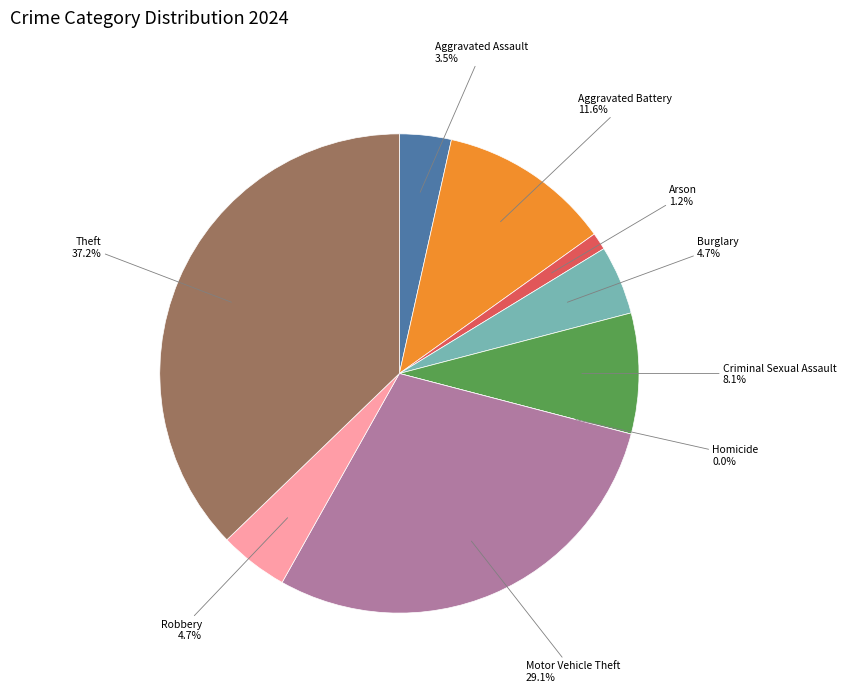

To the nearest percent, what is the combined percentage of Aggravated Assault and Arson?

5%